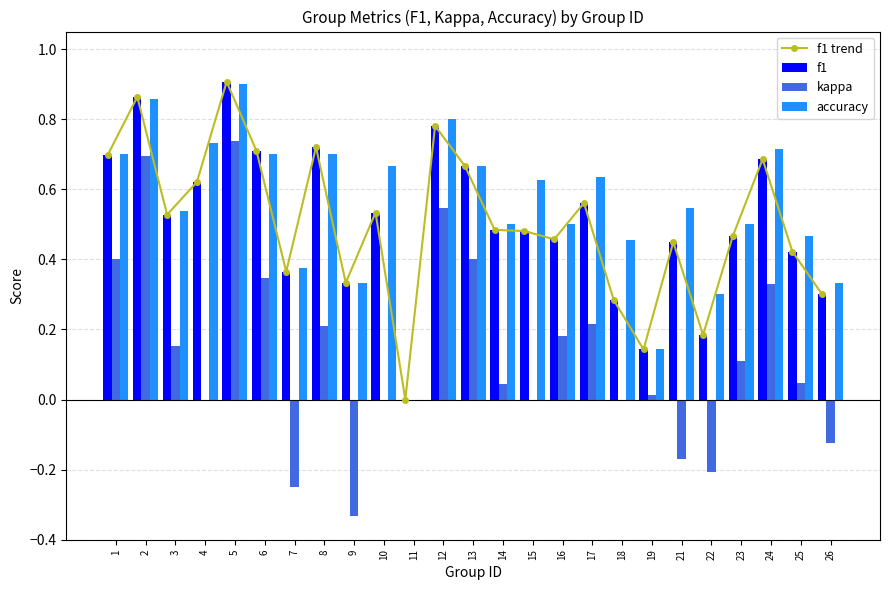

Which series has the largest total across all categories?

accuracy